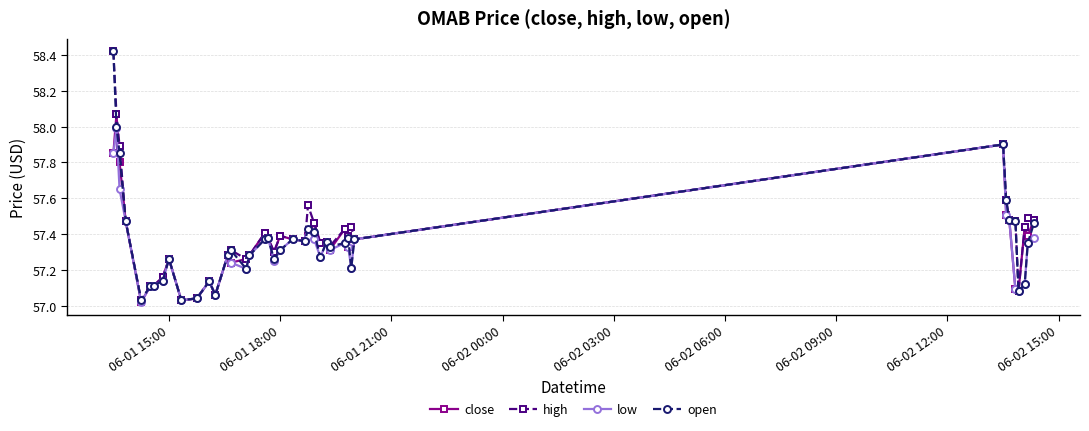

True or false: high has more than 1 interior local peaks.

True